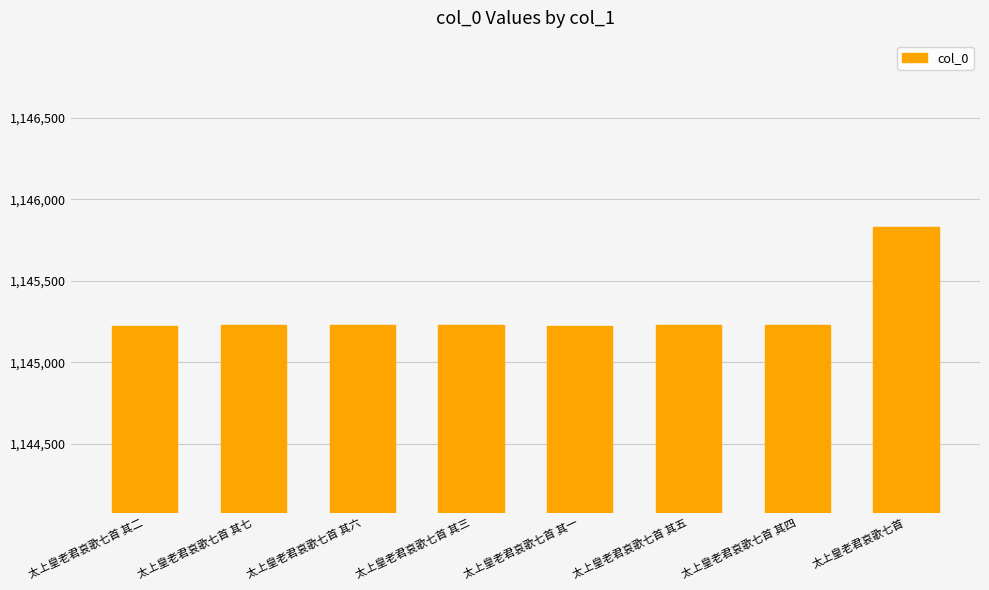

What value does the data have at 太上皇老君哀歌七首 其二?

1145226